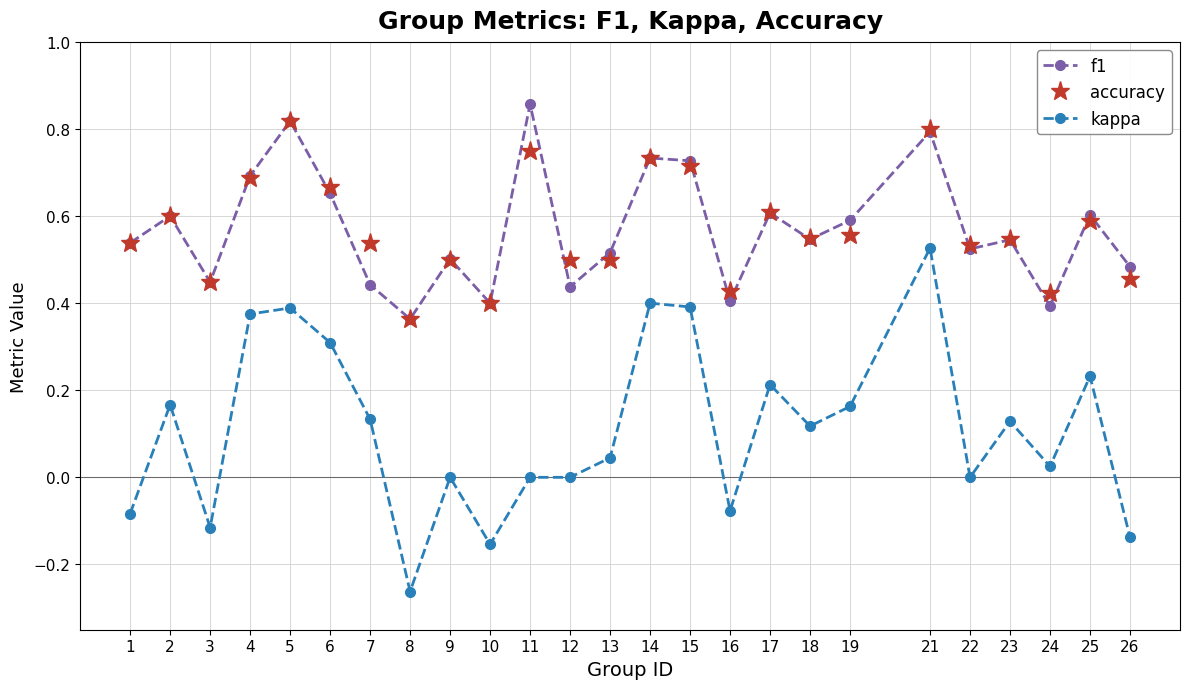

What are all the series names shown in the legend?

f1, accuracy, kappa